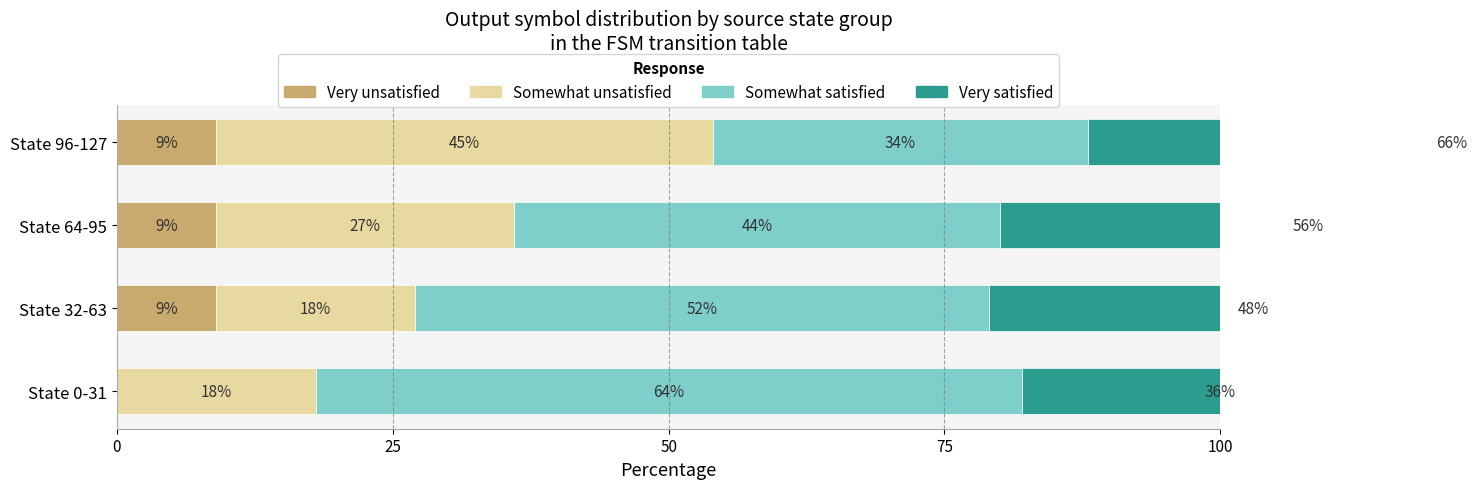

Reading right to left, what are all the values shown in this chart?

Very unsatisfied: 9	9	9	0
Somewhat unsatisfied: 45	27	18	18
Somewhat satisfied: 34	44	52	64
Very satisfied: 66	56	48	36